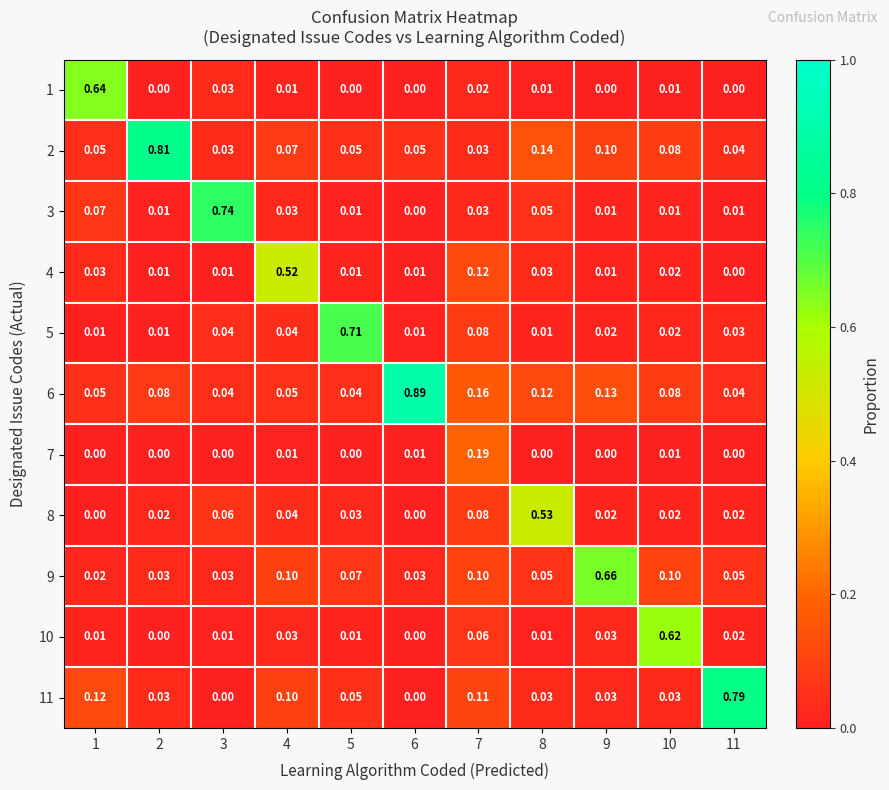

Reading right to left, list all the values displayed in this chart.

1: 11=0.0	10=0.0	9=0.0	8=0.0	7=0.0	6=0.0	5=0.0	4=0.0	3=0.0	2=0.0	1=0.6
2: 11=0.0	10=0.1	9=0.1	8=0.1	7=0.0	6=0.1	5=0.1	4=0.1	3=0.0	2=0.8	1=0.1
3: 11=0.0	10=0.0	9=0.0	8=0.1	7=0.0	6=0.0	5=0.0	4=0.0	3=0.7	2=0.0	1=0.1
4: 11=0.0	10=0.0	9=0.0	8=0.0	7=0.1	6=0.0	5=0.0	4=0.5	3=0.0	2=0.0	1=0.0
5: 11=0.0	10=0.0	9=0.0	8=0.0	7=0.1	6=0.0	5=0.7	4=0.0	3=0.0	2=0.0	1=0.0
6: 11=0.0	10=0.1	9=0.1	8=0.1	7=0.2	6=0.9	5=0.0	4=0.1	3=0.0	2=0.1	1=0.1
7: 11=0.0	10=0.0	9=0.0	8=0.0	7=0.2	6=0.0	5=0.0	4=0.0	3=0.0	2=0.0	1=0.0
8: 11=0.0	10=0.0	9=0.0	8=0.5	7=0.1	6=0.0	5=0.0	4=0.0	3=0.1	2=0.0	1=0.0
9: 11=0.1	10=0.1	9=0.7	8=0.1	7=0.1	6=0.0	5=0.1	4=0.1	3=0.0	2=0.0	1=0.0
10: 11=0.0	10=0.6	9=0.0	8=0.0	7=0.1	6=0.0	5=0.0	4=0.0	3=0.0	2=0.0	1=0.0
11: 11=0.8	10=0.0	9=0.0	8=0.0	7=0.1	6=0.0	5=0.1	4=0.1	3=0.0	2=0.0	1=0.1